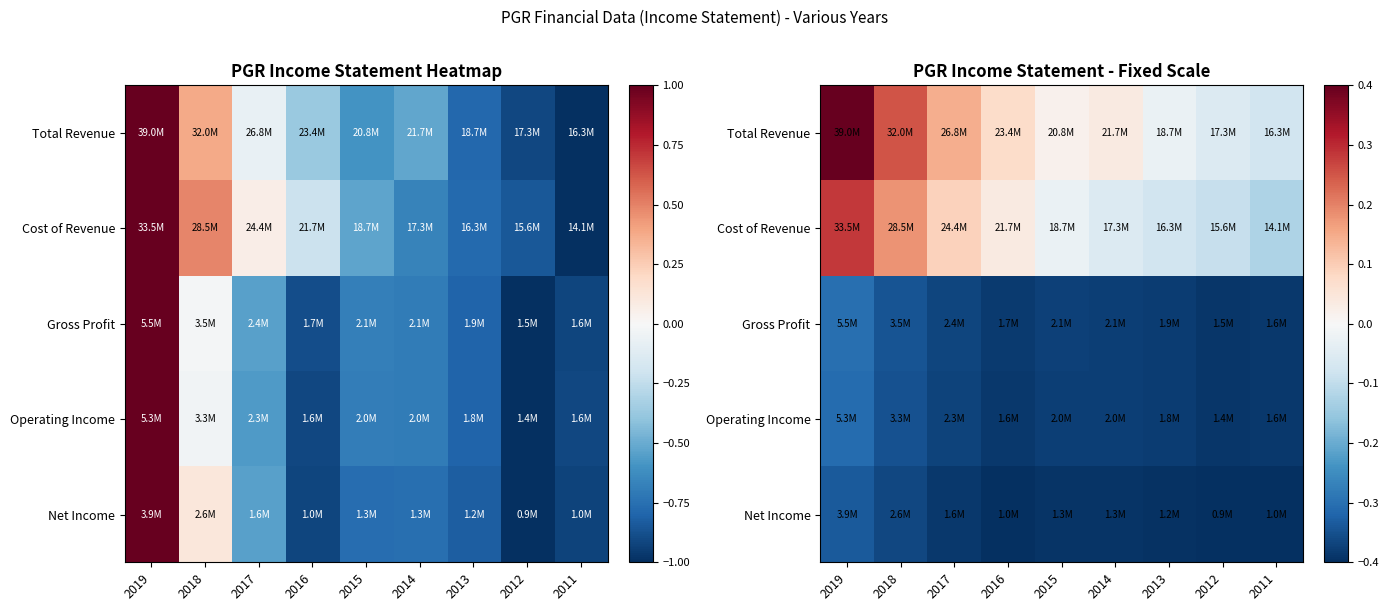

Which series has the largest range (max minus min)?

Total Revenue